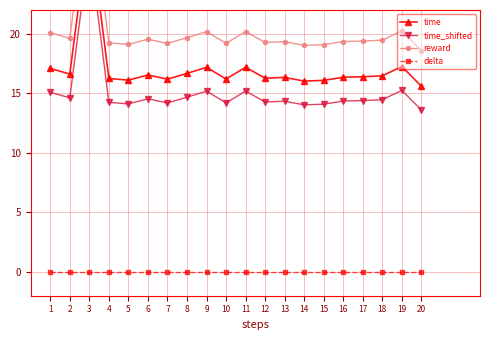

What is the greatest value displayed?

32.3